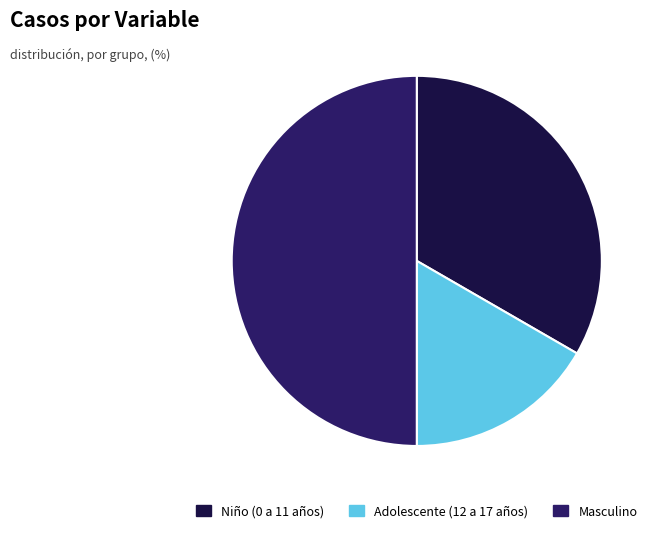

Which slice is the smallest?

Adolescente (12 a 17 años)